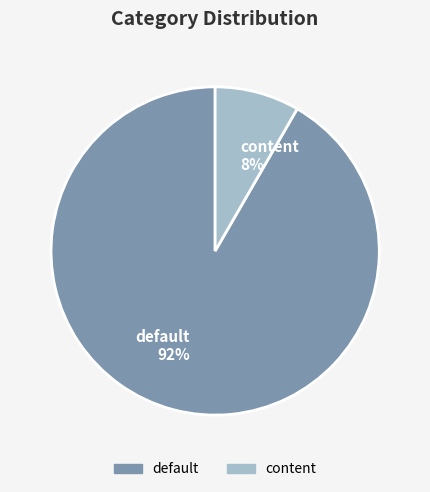

To the nearest percent, what is the combined percentage of default 92% and content 8%?

100%